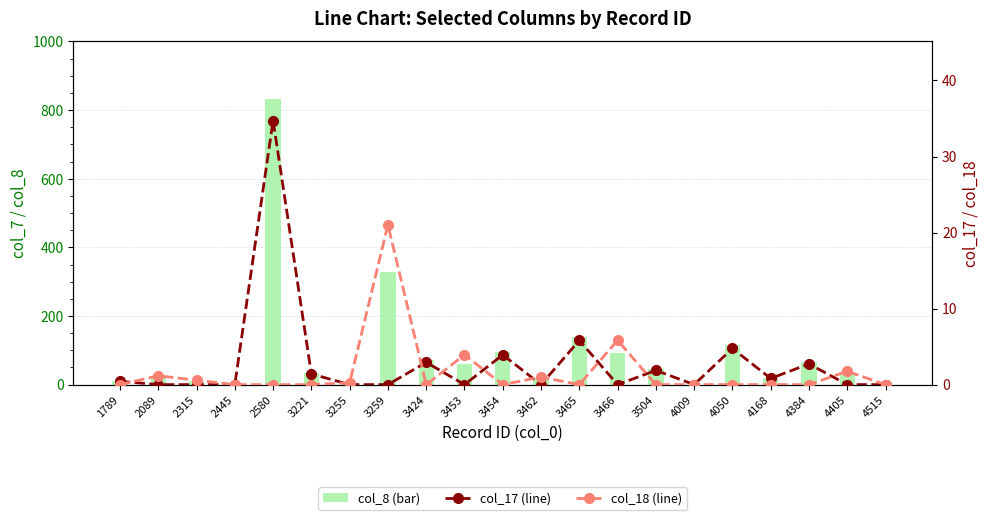

Reading left to right, extract all data points from this chart.

col_8 (×1.3 of col_7): 1789=10.4	2089=18.2	2315=9.1	2445=0.0	2580=833.7	3221=33.8	3255=3.9	3259=327.8	3424=70.4	3453=61.1	3454=94.0	3462=15.6	3465=139.6	3466=91.0	3504=45.0	4009=0.0	4050=114.2	4168=19.5	4384=65.3	4405=27.3	4515=0.0
col_17: 1789=0.4	2089=0.0	2315=0.0	2445=0.0	2580=34.7	3221=1.4	3255=0.0	3259=0.0	3424=2.9	3453=0.0	3454=3.9	3462=0.0	3465=5.8	3466=0.0	3504=1.9	4009=0.0	4050=4.8	4168=0.8	4384=2.7	4405=0.0	4515=0.0
col_18: 1789=0.0	2089=1.2	2315=0.6	2445=0.0	2580=0.0	3221=0.0	3255=0.2	3259=21.0	3424=0.0	3453=3.9	3454=0.0	3462=1.0	3465=0.0	3466=5.8	3504=0.0	4009=0.0	4050=0.0	4168=0.0	4384=0.0	4405=1.8	4515=0.0